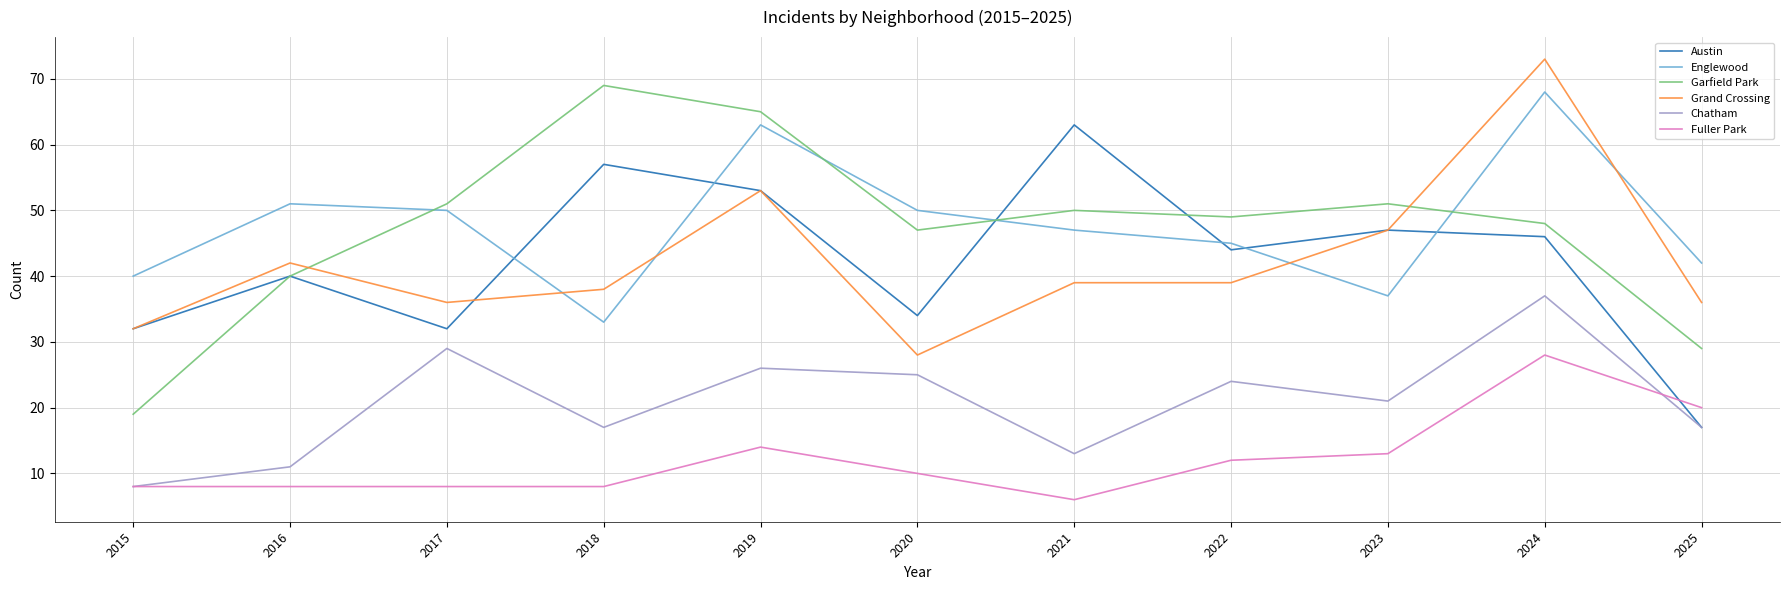

Reading left to right, extract all data points from this chart.

Austin: 2015=32	2016=40	2017=32	2018=57	2019=53	2020=34	2021=63	2022=44	2023=47	2024=46	2025=17
Englewood: 2015=40	2016=51	2017=50	2018=33	2019=63	2020=50	2021=47	2022=45	2023=37	2024=68	2025=42
Garfield Park: 2015=19	2016=40	2017=51	2018=69	2019=65	2020=47	2021=50	2022=49	2023=51	2024=48	2025=29
Grand Crossing: 2015=32	2016=42	2017=36	2018=38	2019=53	2020=28	2021=39	2022=39	2023=47	2024=73	2025=36
Chatham: 2015=8	2016=11	2017=29	2018=17	2019=26	2020=25	2021=13	2022=24	2023=21	2024=37	2025=17
Fuller Park: 2015=8	2016=8	2017=8	2018=8	2019=14	2020=10	2021=6	2022=12	2023=13	2024=28	2025=20